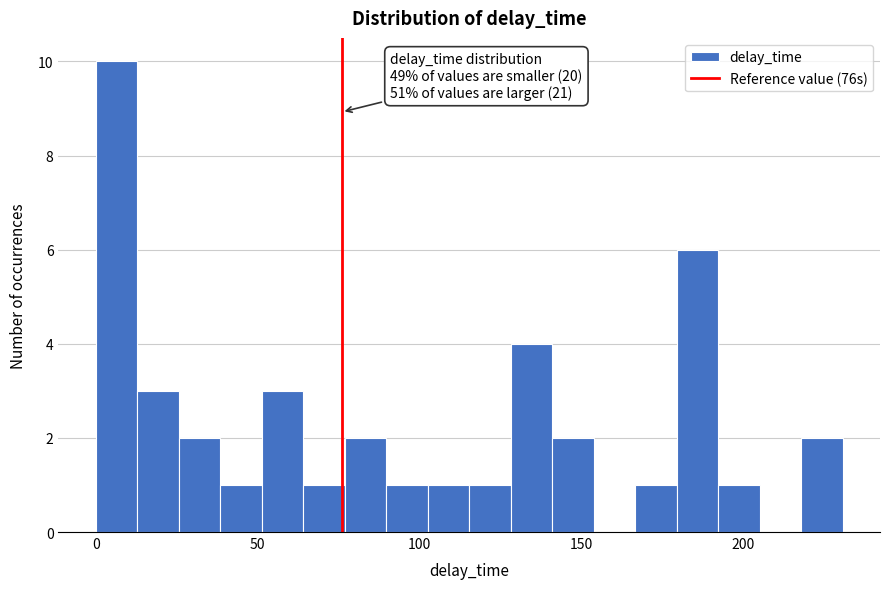

Read against the x-axis, roughly where is the centre of the tallest bar?

5